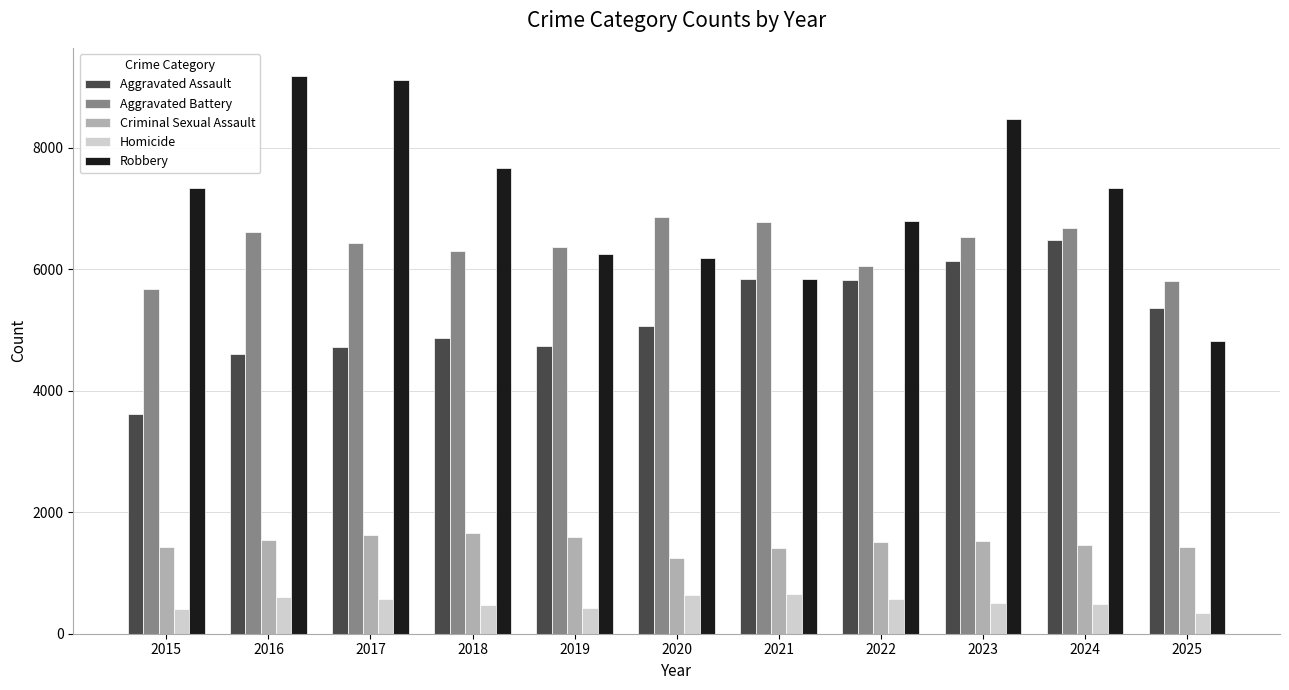

Which series changed the most between 2016 and 2023?

Aggravated Assault